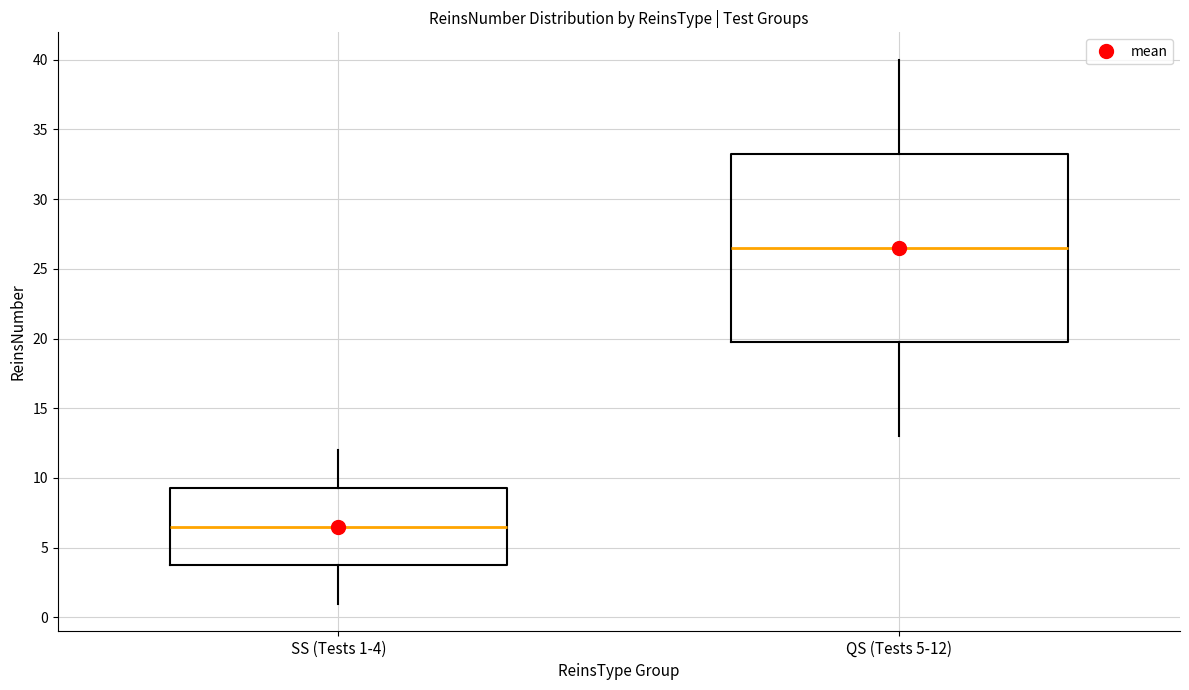

Where does the lower whisker of the box for SS (Tests 1-4) end on the y-axis? The values are not printed on the chart, so give them approximately, as read against the axis.

1.0